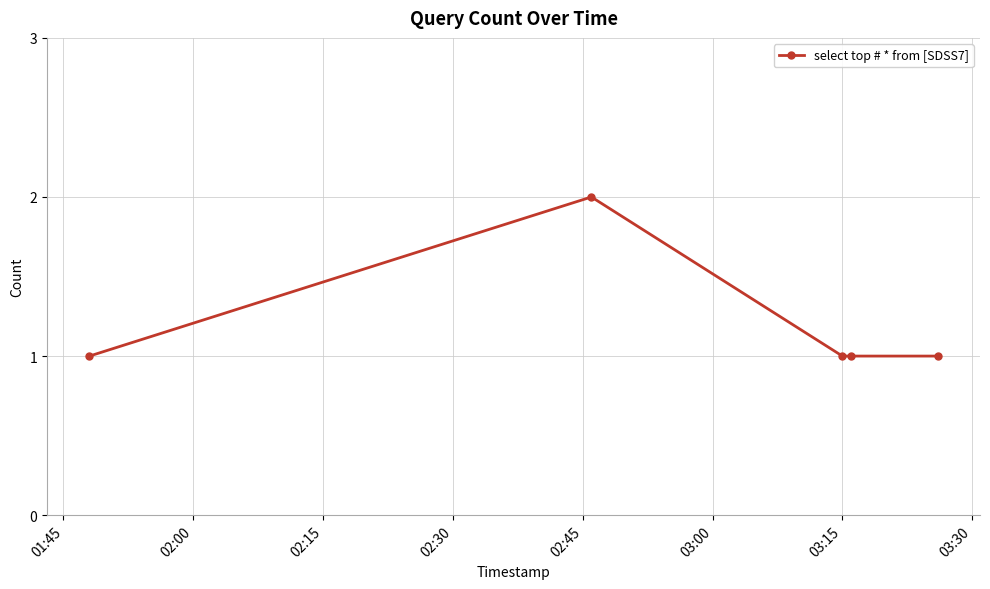

True or false: there are more than 2 points higher than both neighbors.

False